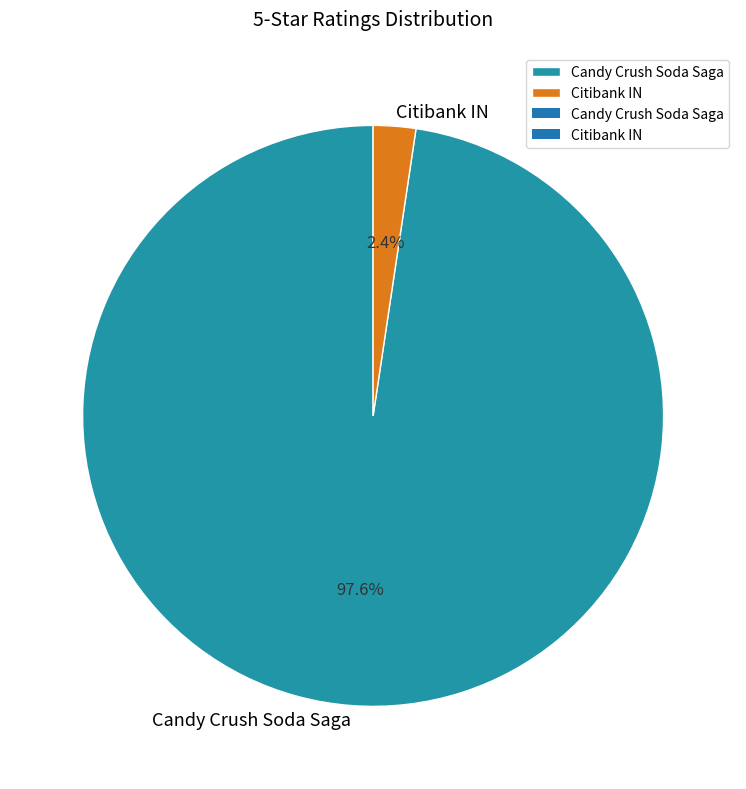

What is the largest slice in the pie chart?

Candy Crush Soda Saga